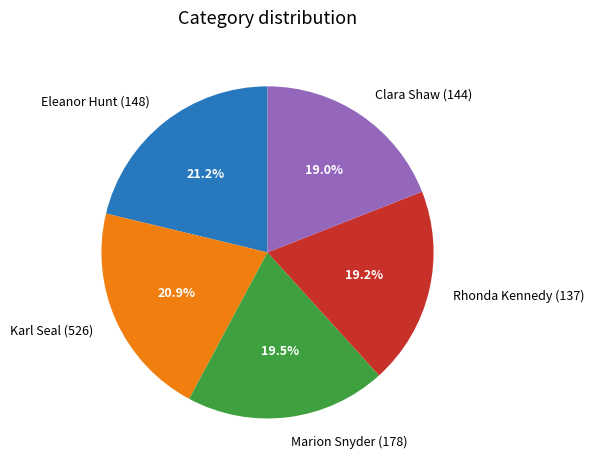

Is Marion Snyder (178) the majority of the pie?

No